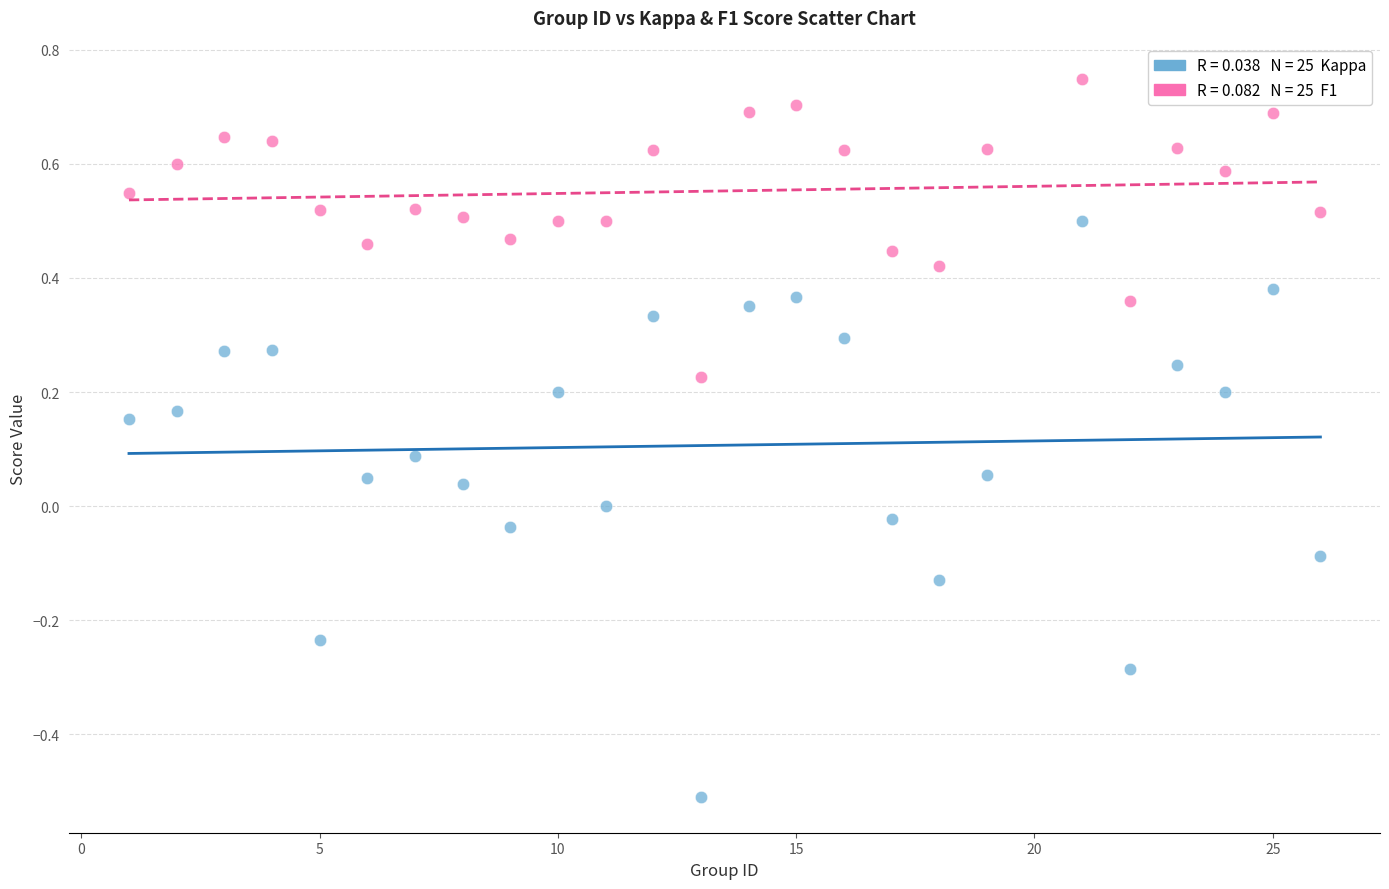

Across all data points, what is the range of Y values (max minus min)?

1.3